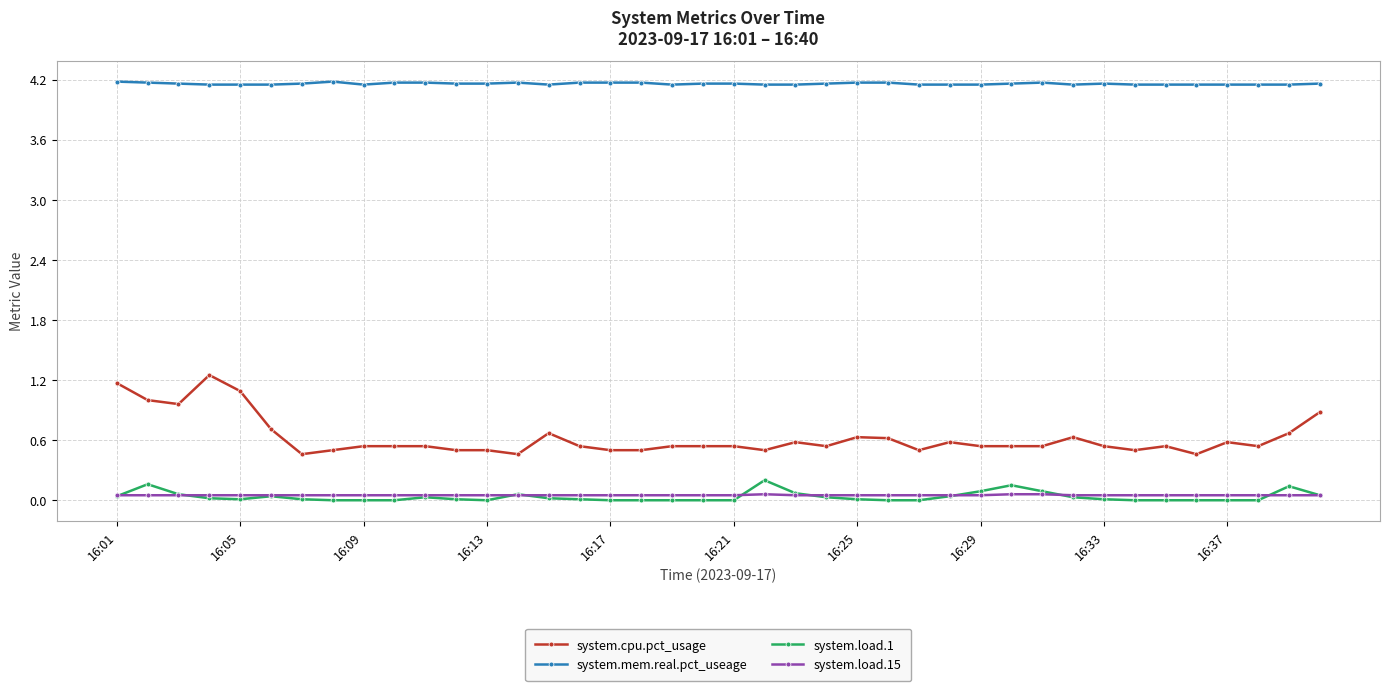

True or false: system.load.15 and system.cpu.pct_usage cross at least once.

False